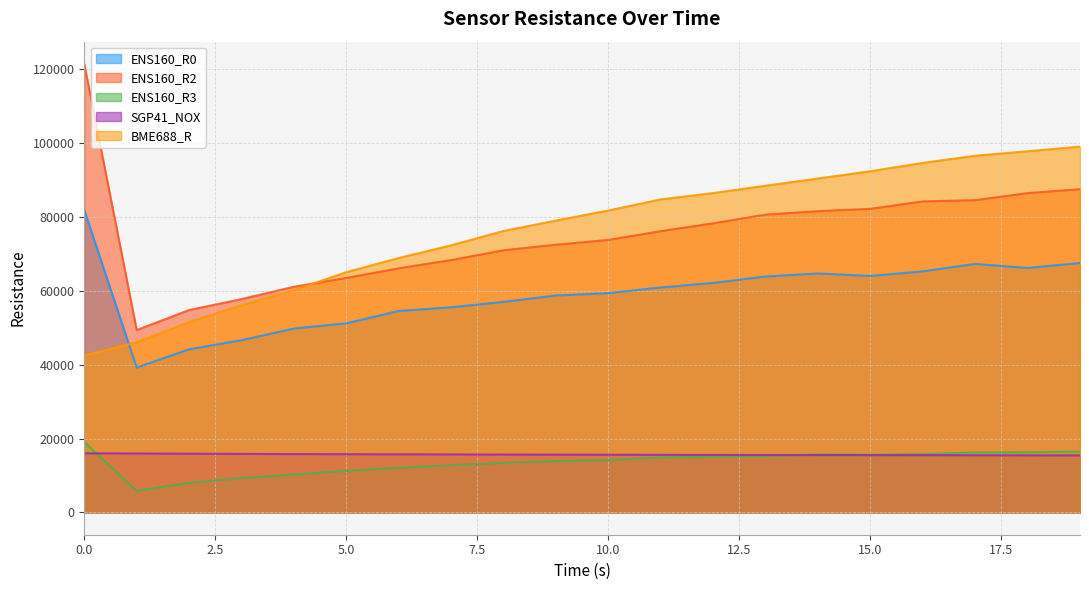

What is the sum of the ENS160_R0 values at 11 and 6?

115488